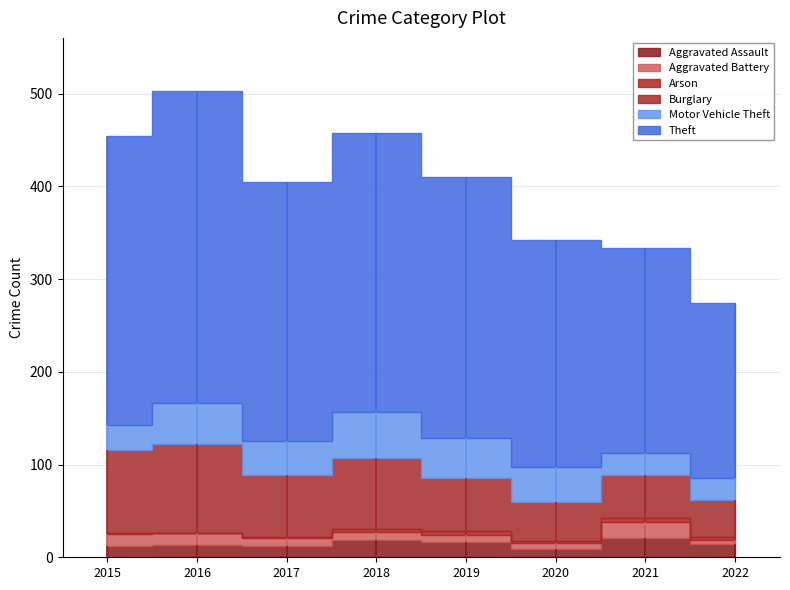

Rank the series at 2019 from lowest to highest value.

Arson, Aggravated Battery, Aggravated Assault, Motor Vehicle Theft, Burglary, Theft